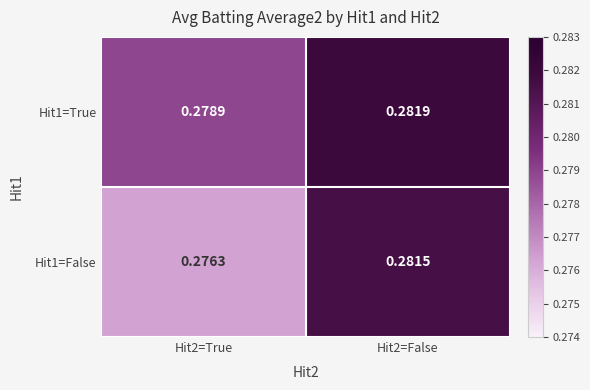

Is the value of Hit1=True at Hit2=False greater than the value of Hit1=False at Hit2=True?

Yes